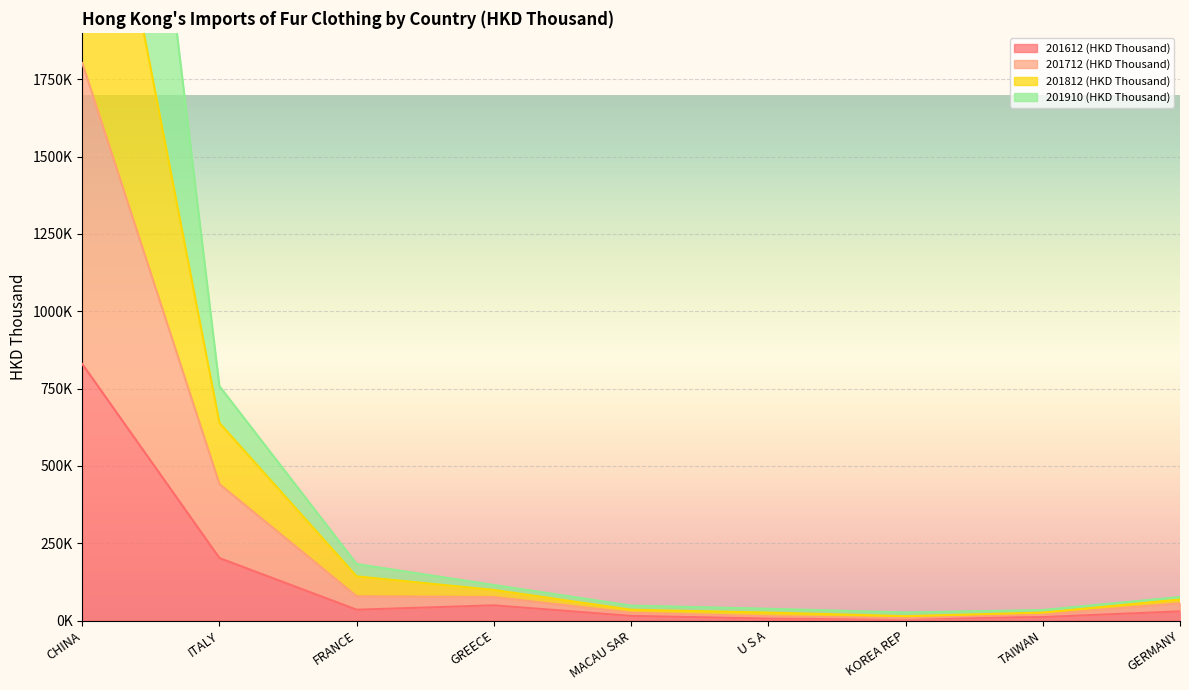

What is the difference between the second highest and minimum values in the 201910 (HKD Thousand) series?

624567.3